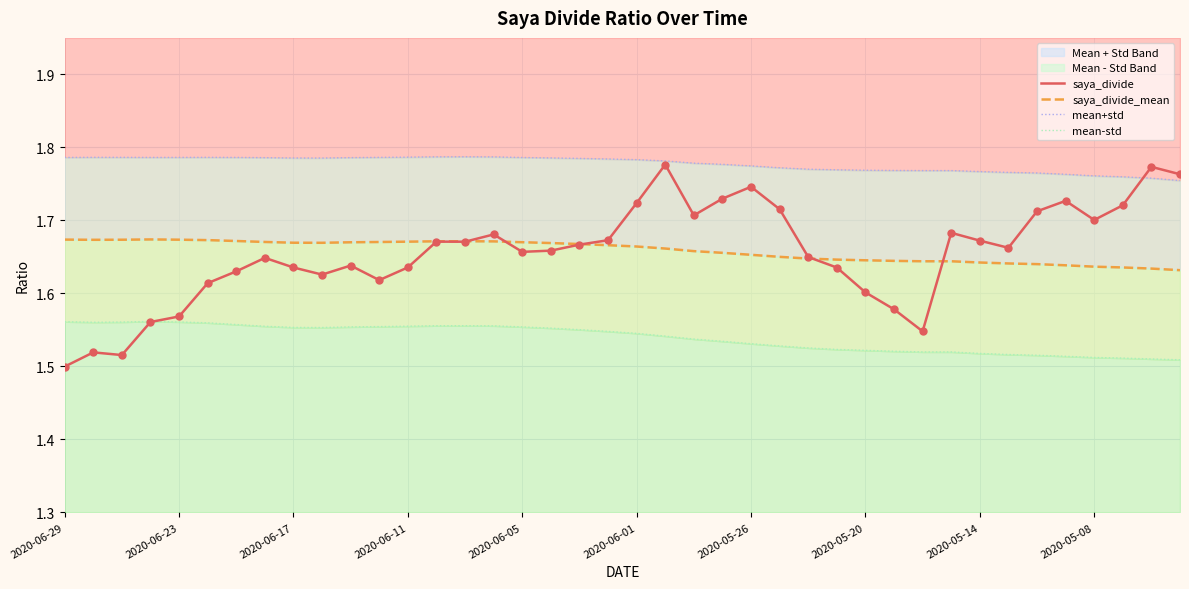

Which series has the largest Y range (max minus min)?

saya_divide